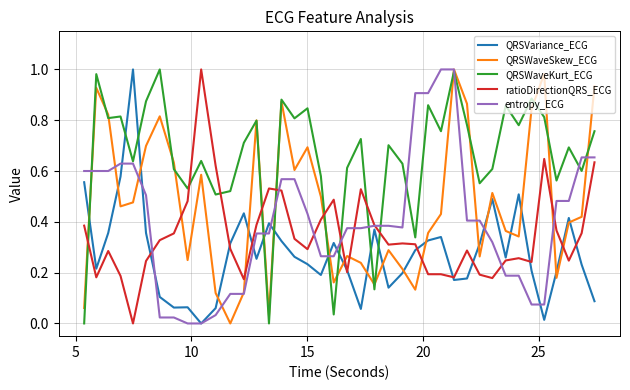

What is the sum of all QRSVariance_ECG values?

11.1